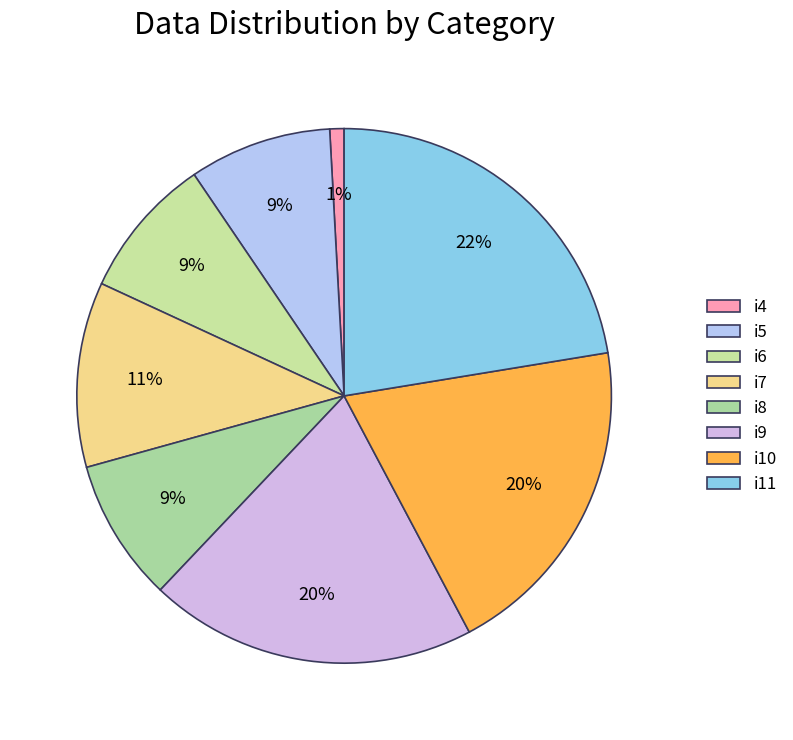

Count the number of slices in the pie.

8